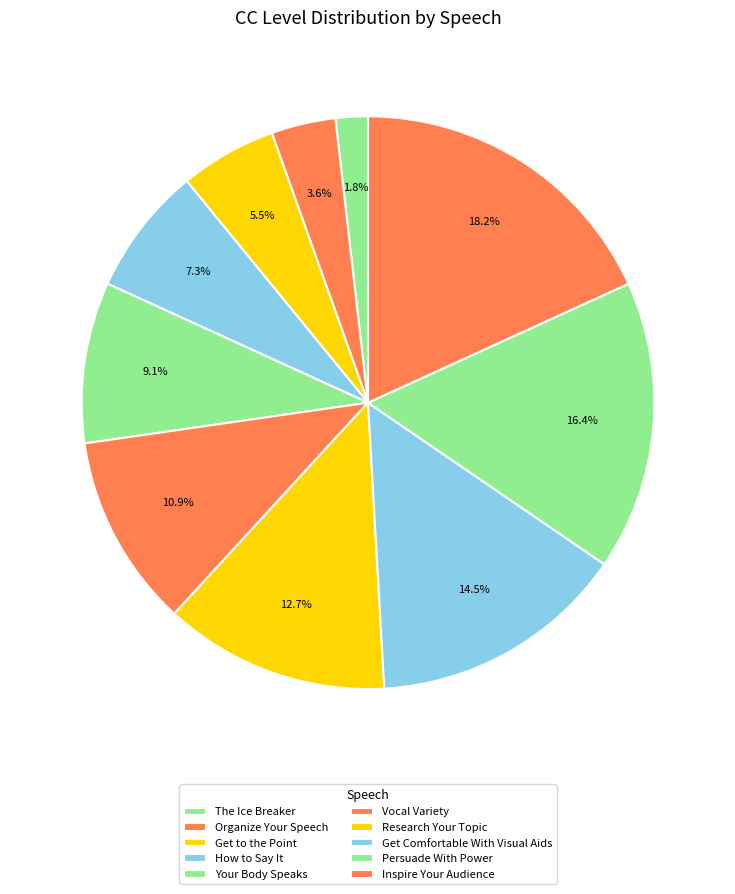

How many slices are in this pie chart?

10